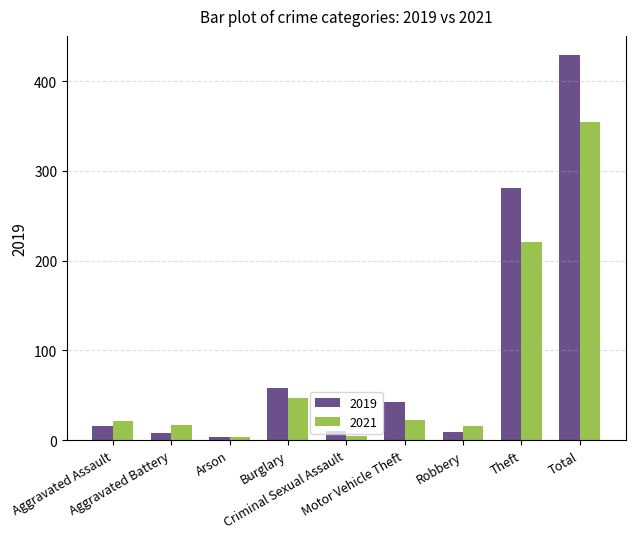

Rank the series by their average value, from lowest to highest.

2021, 2019